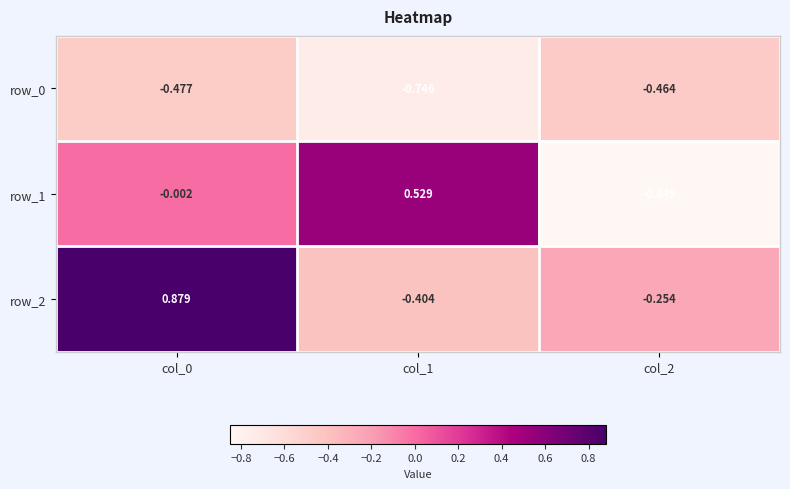

Is the value of row_1 at col_2 greater than the value of row_0 at col_0?

No